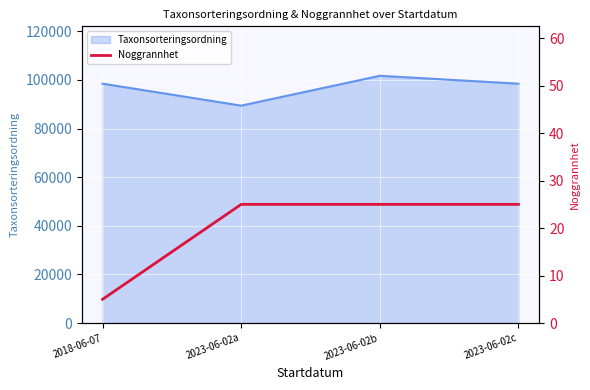

The value of Taxonsorteringsordning at 2023-06-02a is 60370. True or false?

False